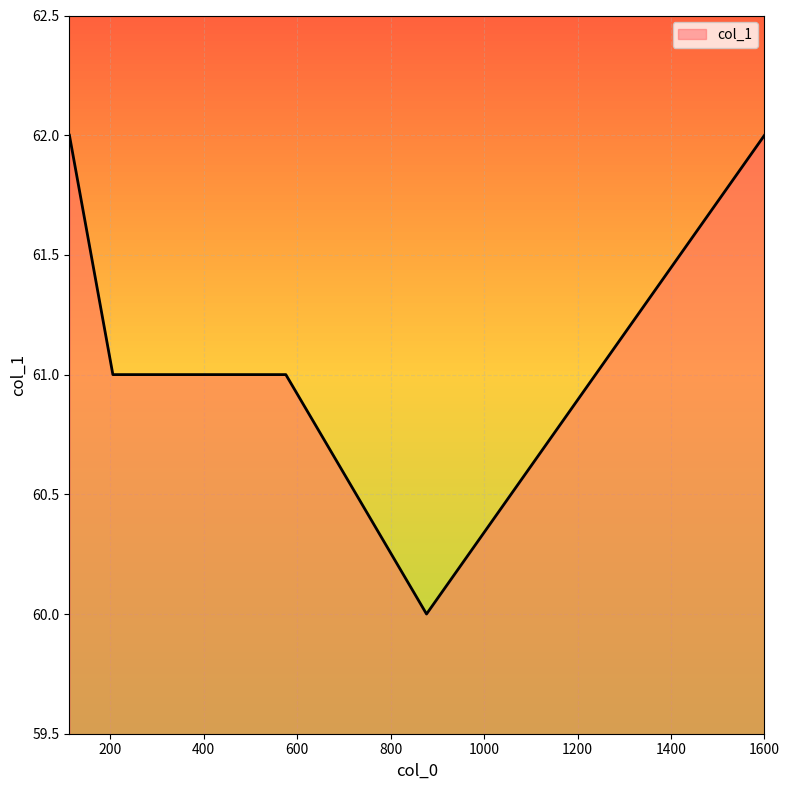

What is the sum of all values?

306